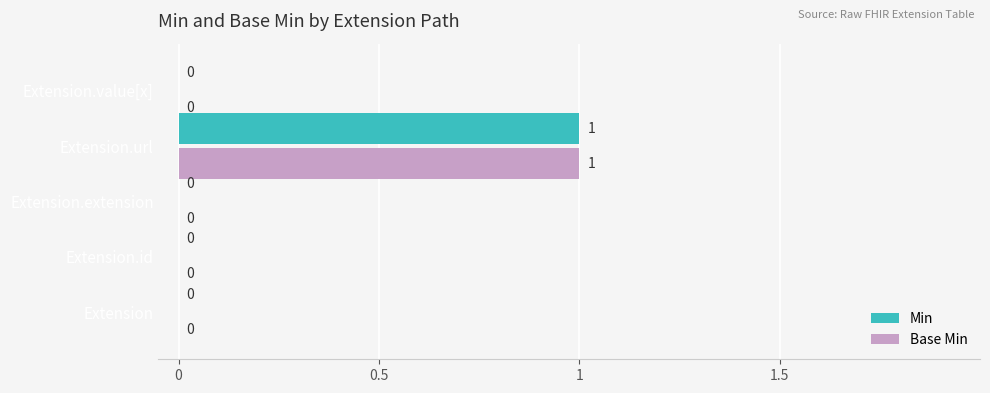

What are all the series names shown in the legend?

Min, Base Min